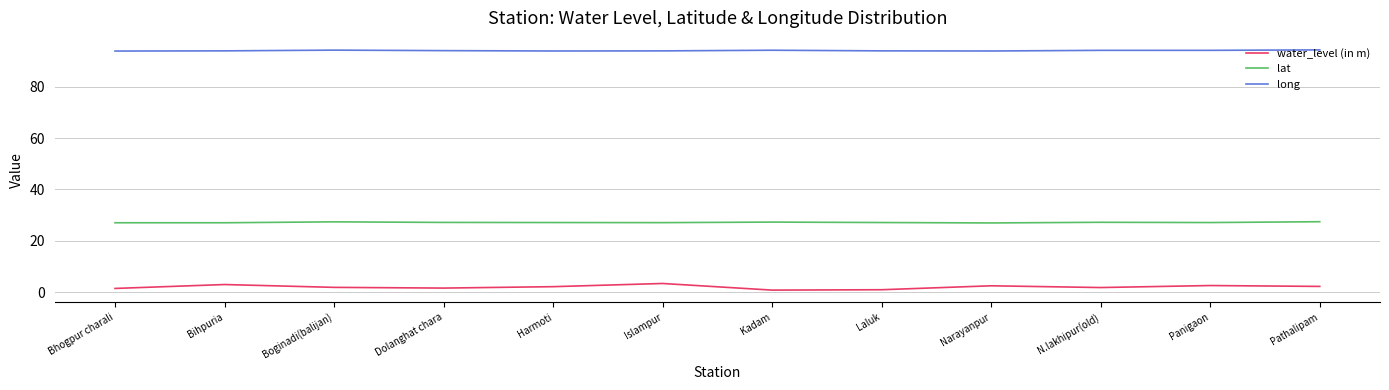

Which series has the widest spread of values?

water_level (in m)